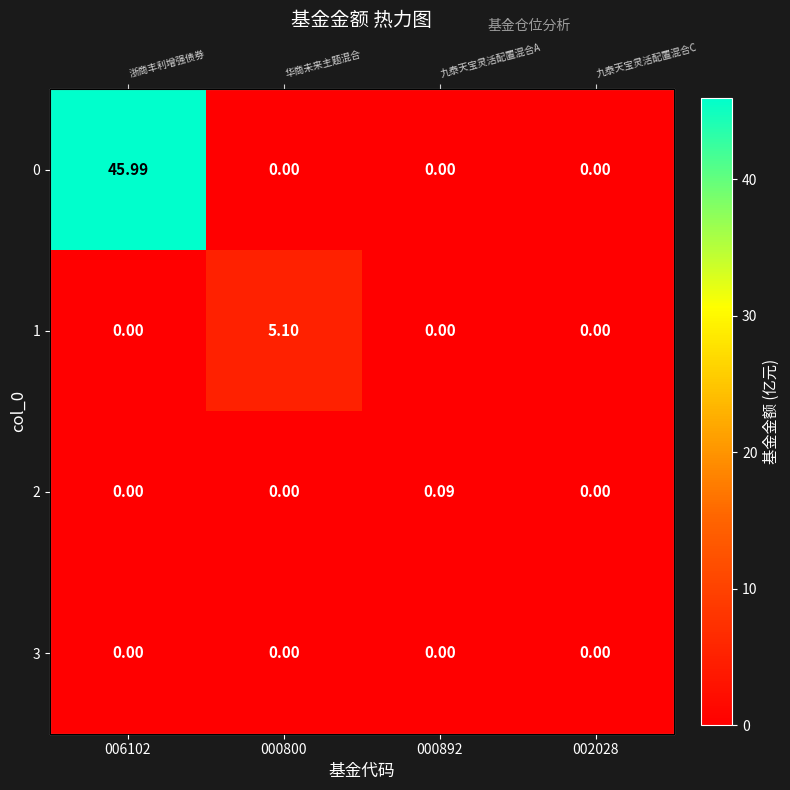

What is the difference between the 1 values at 000800 and 006102?

5.1